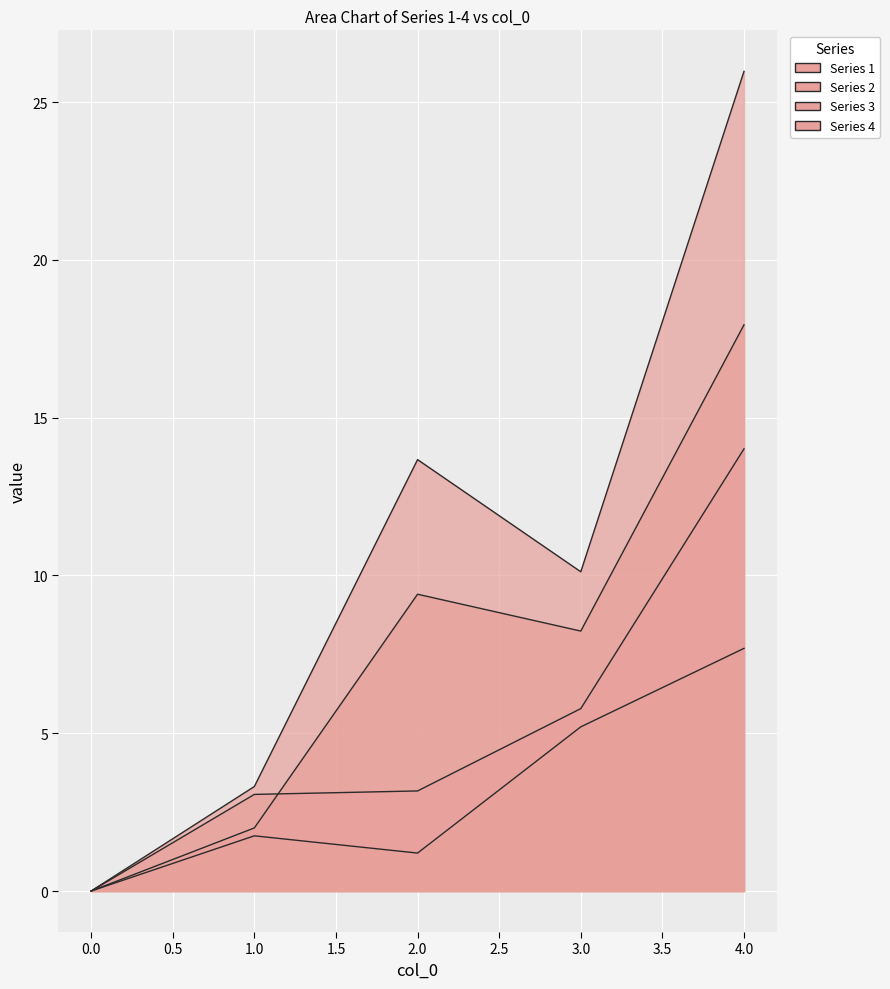

At 1, list the series in order from smallest to largest.

2, 1, 3, 4